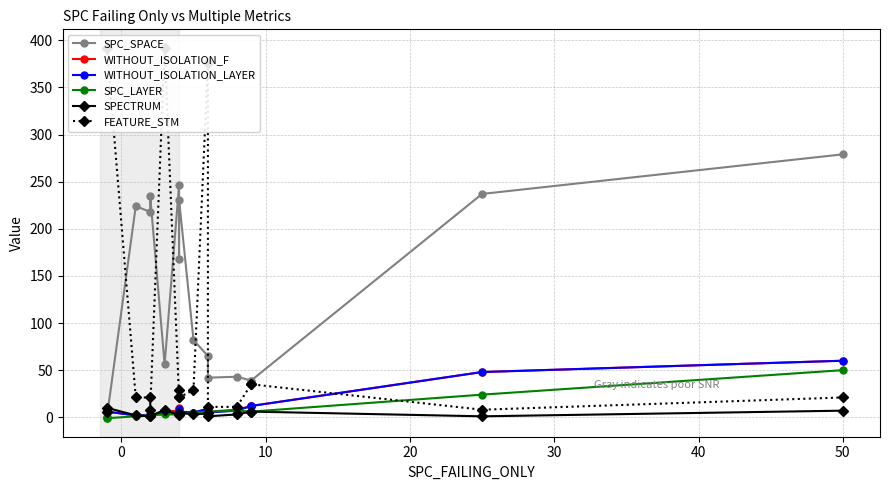

List the series in order of their peak value, lowest first.

SPECTRUM, SPC_LAYER, WITHOUT_ISOLATION_F, WITHOUT_ISOLATION_LAYER, SPC_SPACE, FEATURE_STM